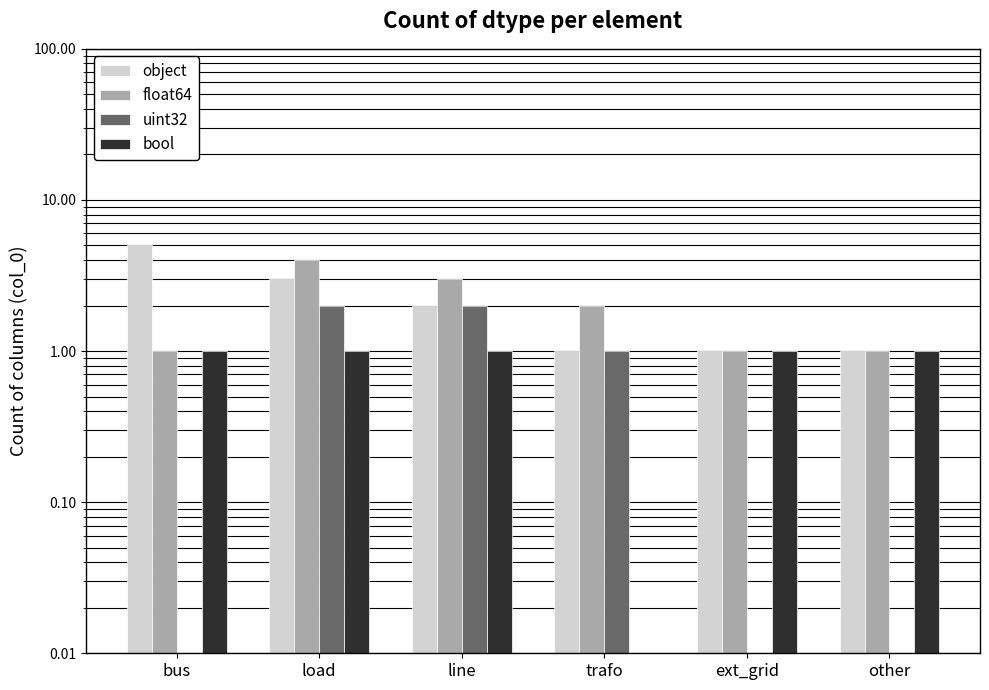

Read the object value at other.

1.0